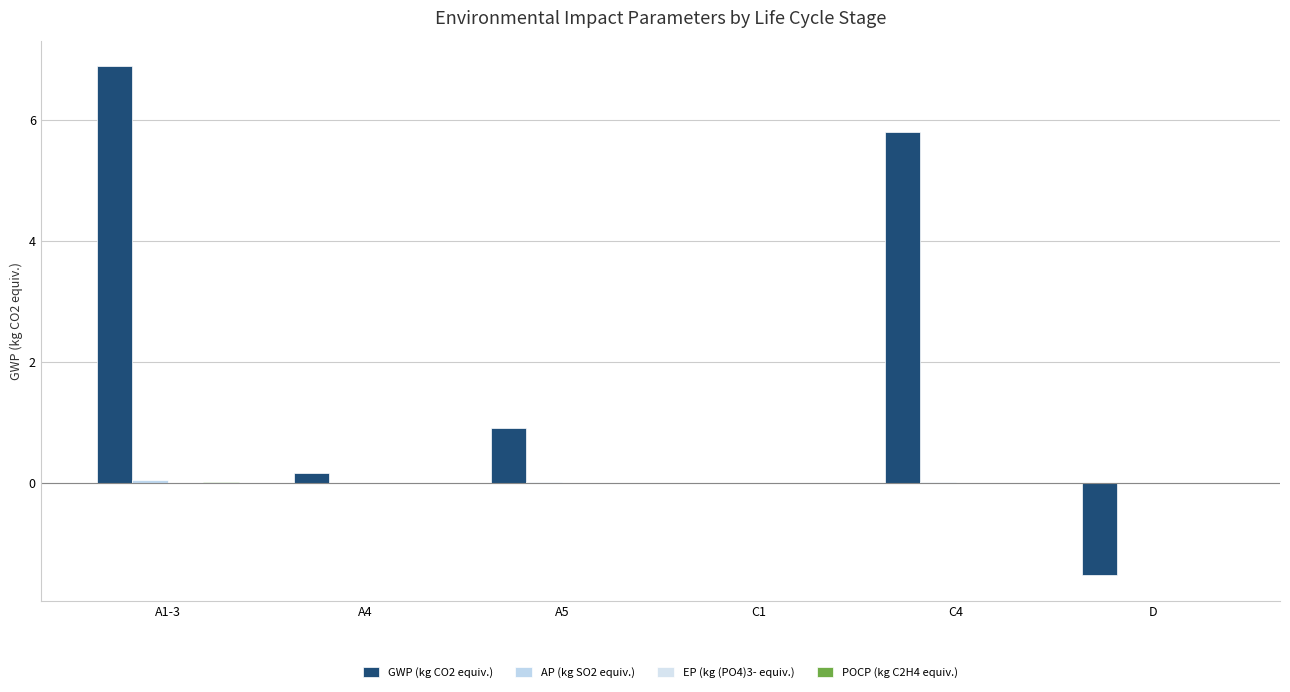

Which label corresponds to the smallest value in the chart?

D